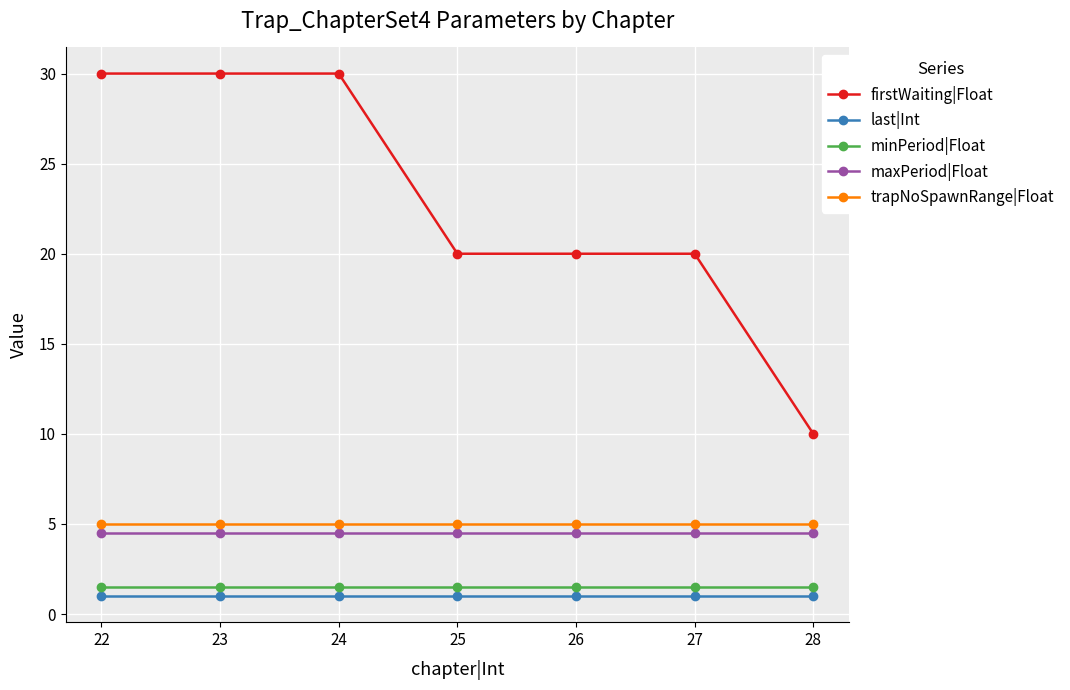

What is the value of the firstWaiting|Float point at the 5th from the left?

20.0